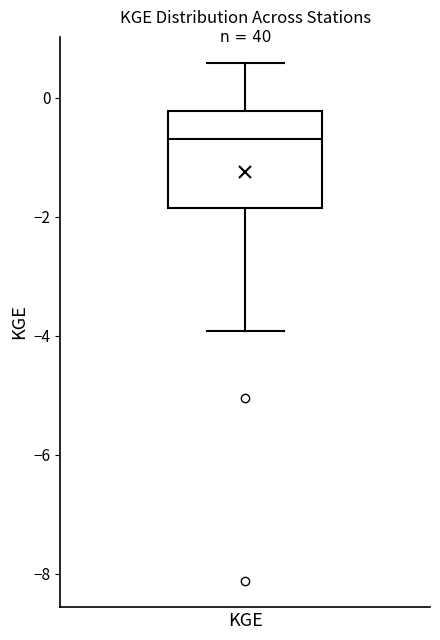

Transcribe this box plot: give where the median line is, the range the box spans, and where the two whiskers end, as read against the y-axis. The values are not printed on the chart, so give them approximately, as read against the axis.

median -0.8, box -1.8 to -0.2, whiskers -4.0 to 0.6